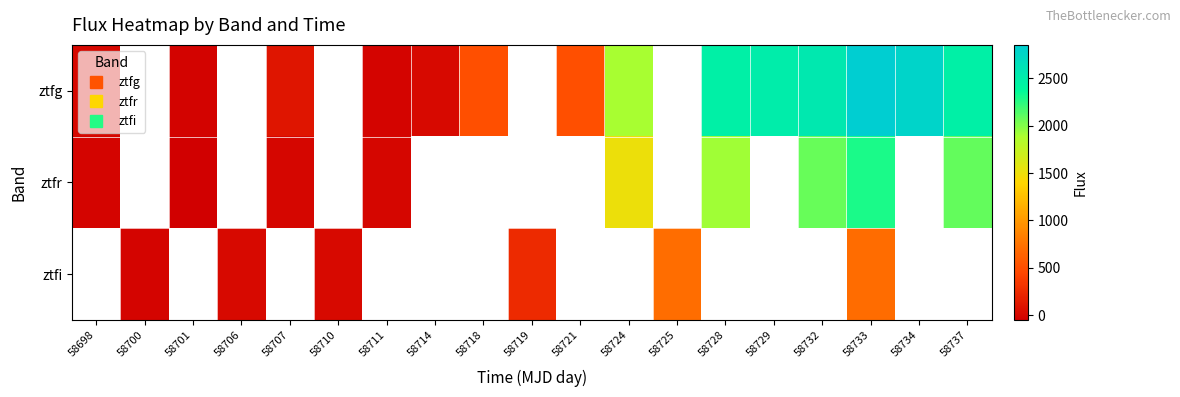

At which category is the sum across all series the highest?

58733